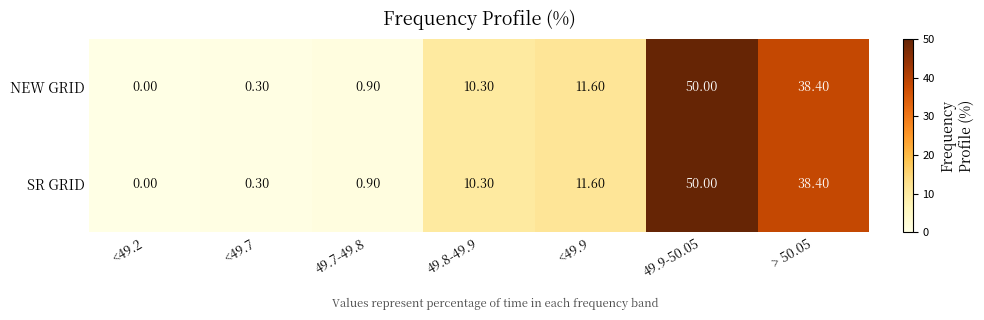

What is the sum of the NEW GRID values at 49.9-50.05 and <49.2?

50.0